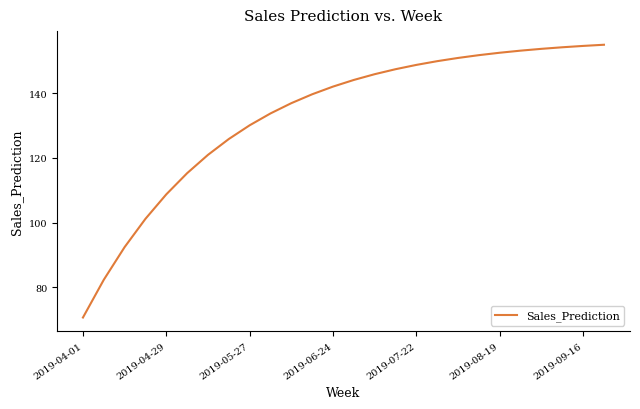

What is the minimum value shown in the chart?

70.6